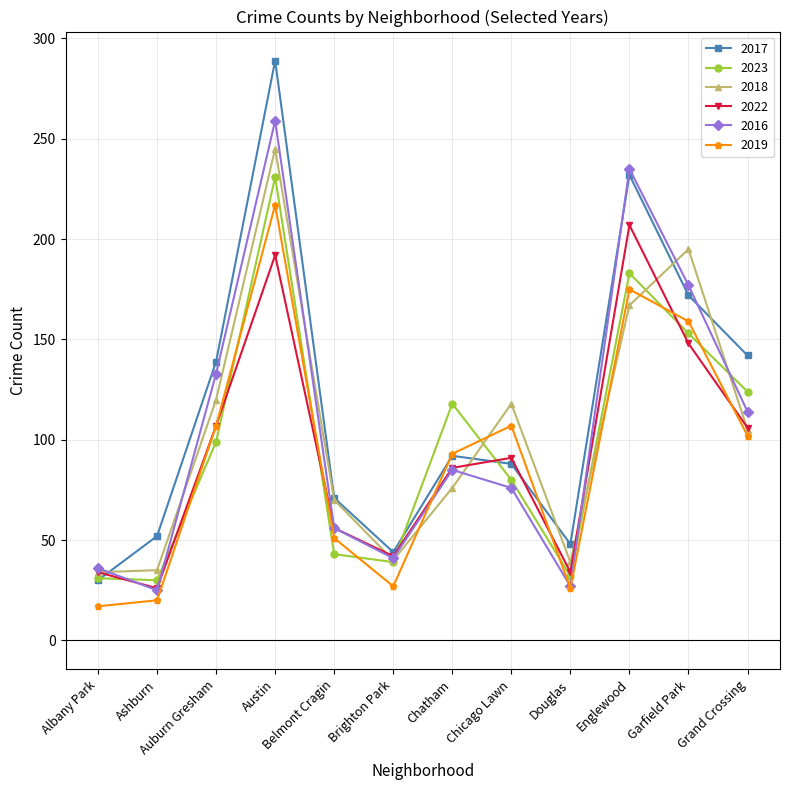

Is the value of 2022 at Grand Crossing greater than the value of 2017 at Chicago Lawn?

Yes